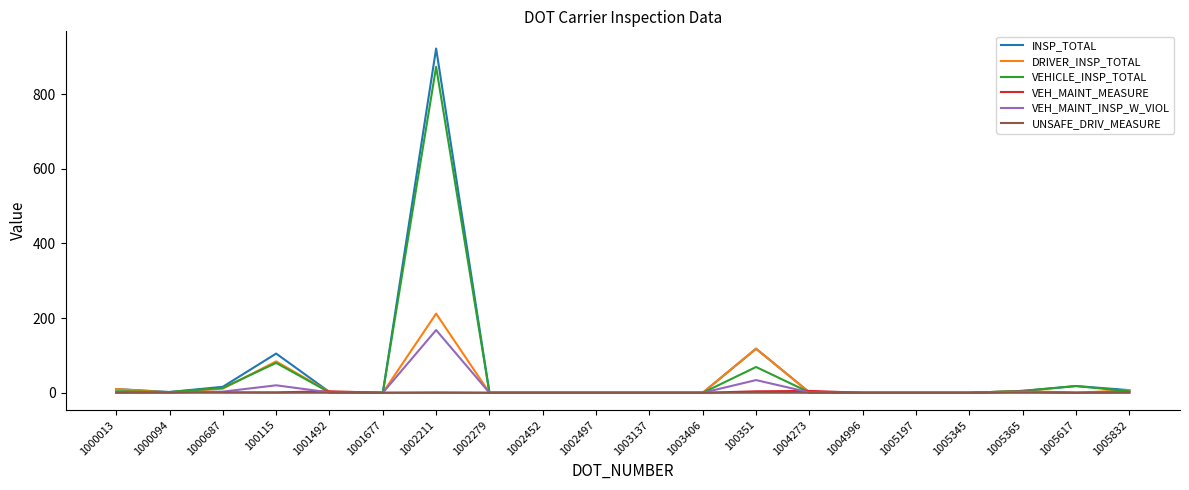

What is the difference between the maximum and minimum values in the INSP_TOTAL series?

922.0